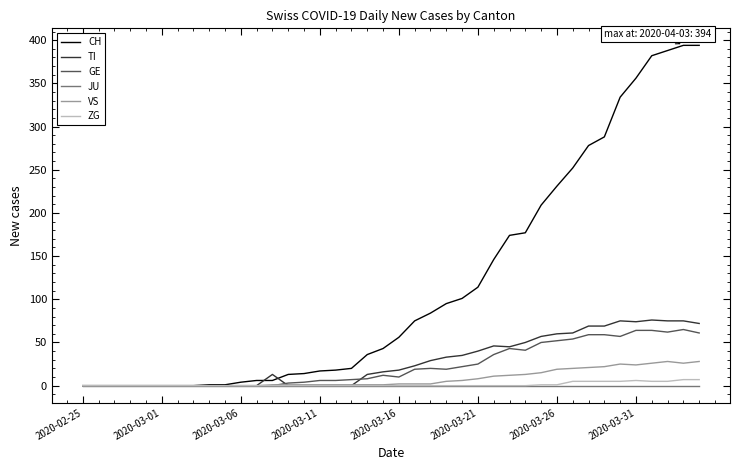

Which series has the largest total across all categories?

CH